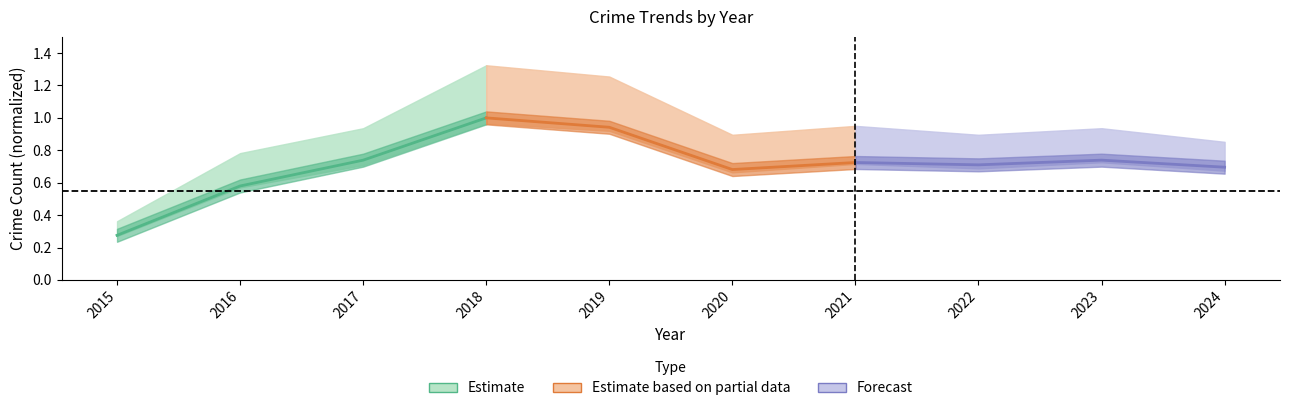

How many Estimate values are between 0 and 1?

4